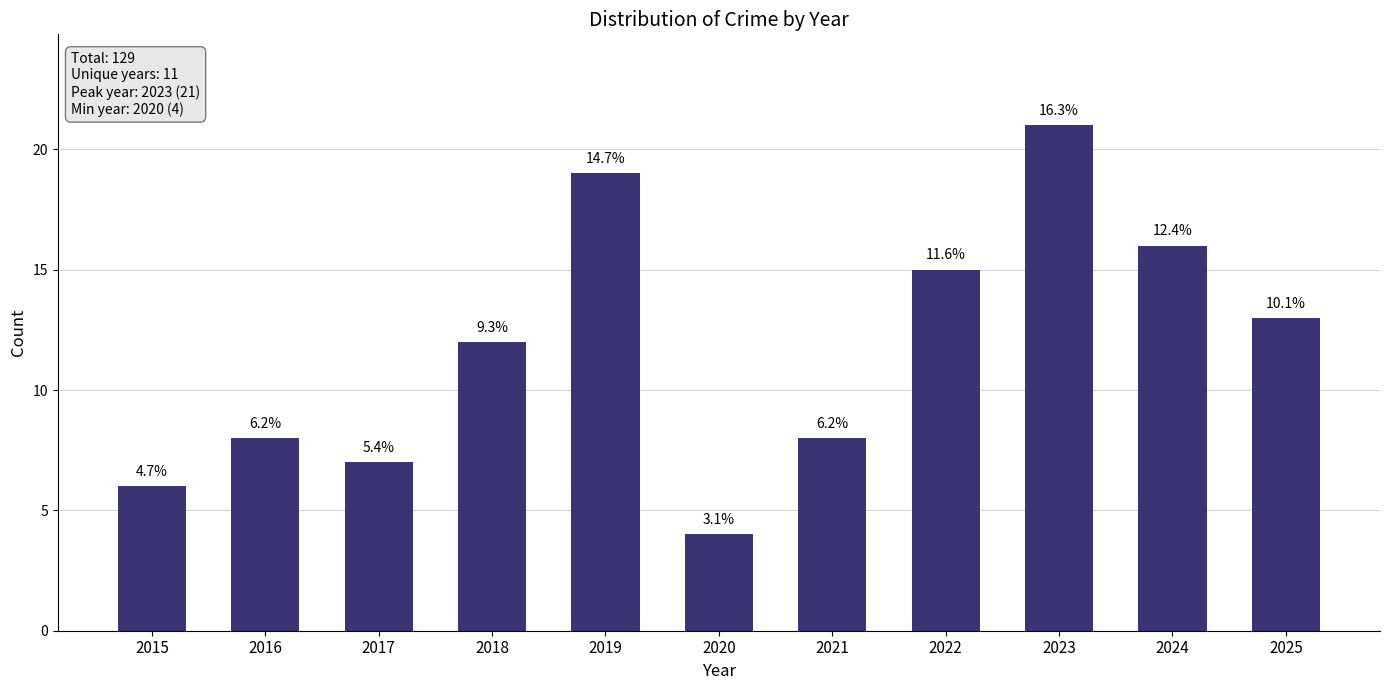

What is the difference between the values at 2016 and 2015?

2